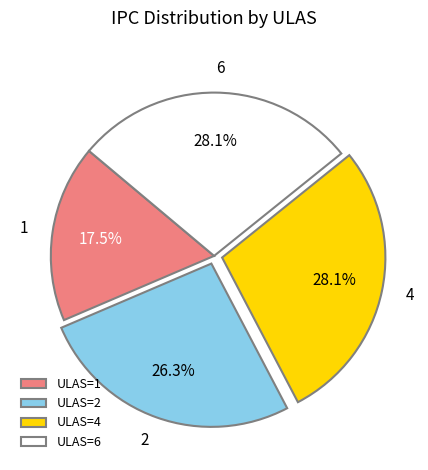

True or false: 6 accounts for 34% of the total.

False